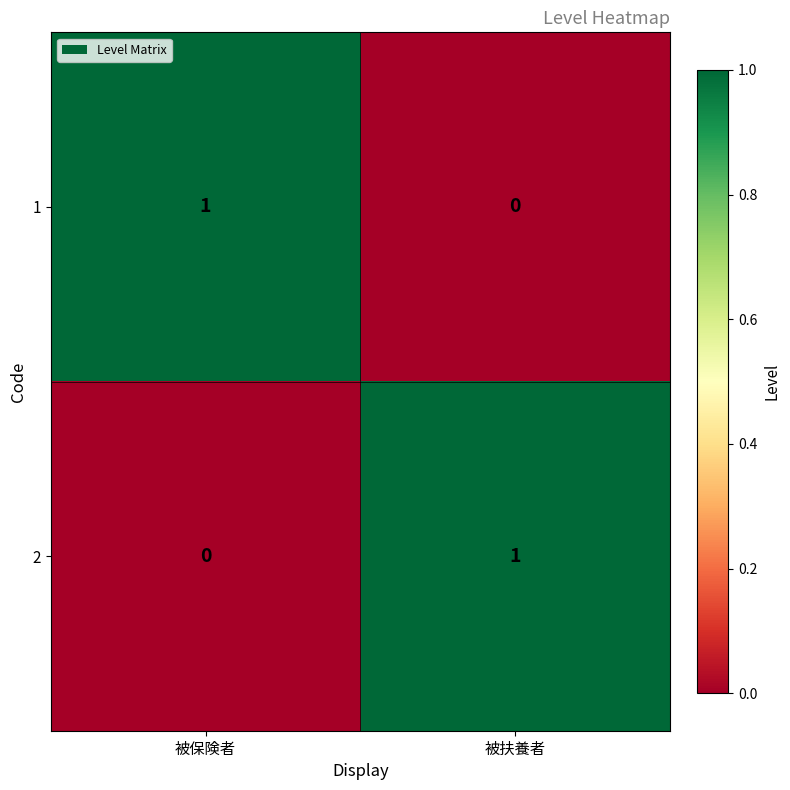

At how many categories does at least one series exceed 0?

2